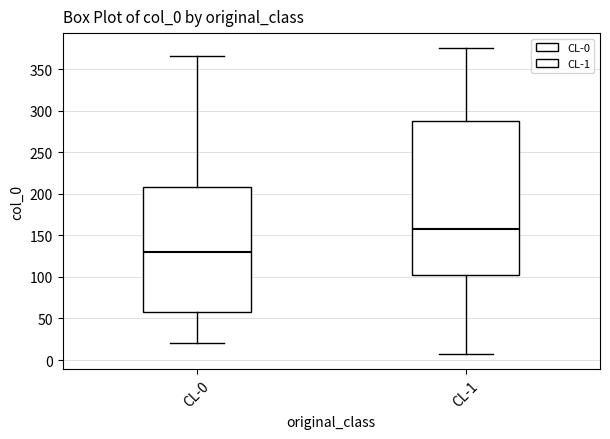

Reading left to right, read every box against the y-axis: the position of its median line, the range the box covers, and the ends of its whiskers. The values are not printed on the chart, so give them approximately, as read against the axis.

CL-0: median 130, box 60 to 210, whiskers 20 to 365
CL-1: median 160, box 100 to 290, whiskers 5 to 375